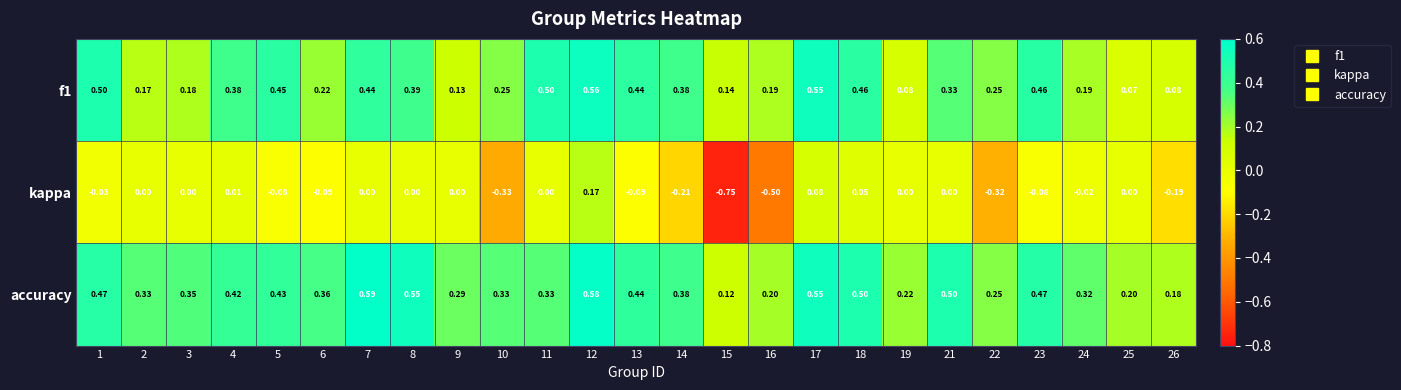

Which series has the largest total across all categories?

accuracy